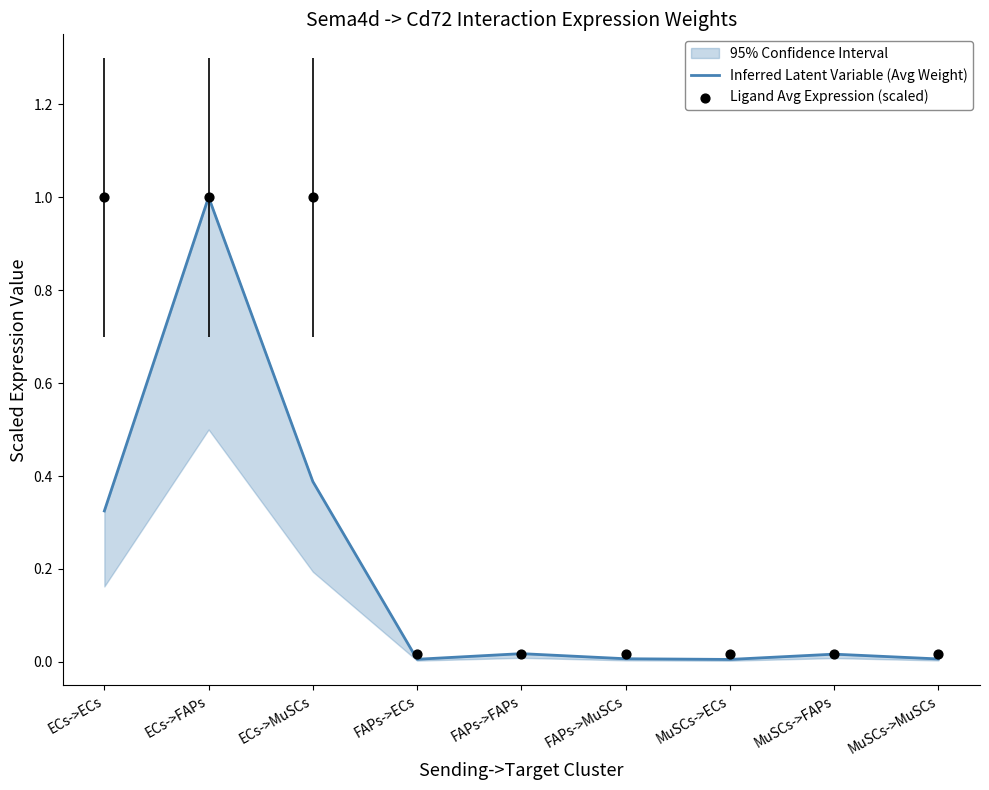

Which series has the largest total across all categories?

Ligand Avg Expression (scaled)